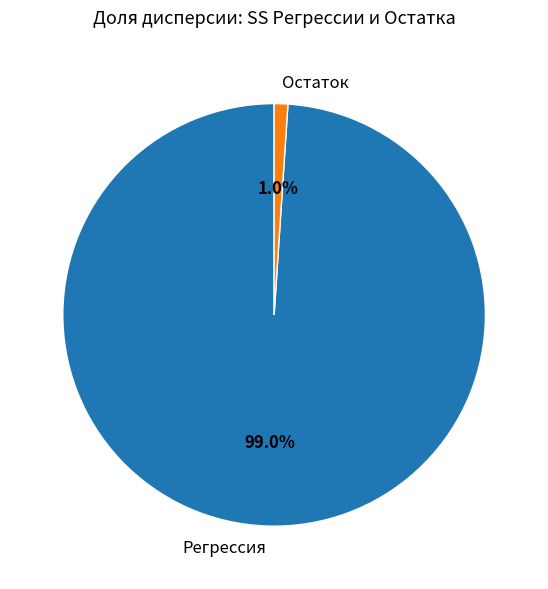

Which has a higher value, Регрессия or Остаток?

Регрессия